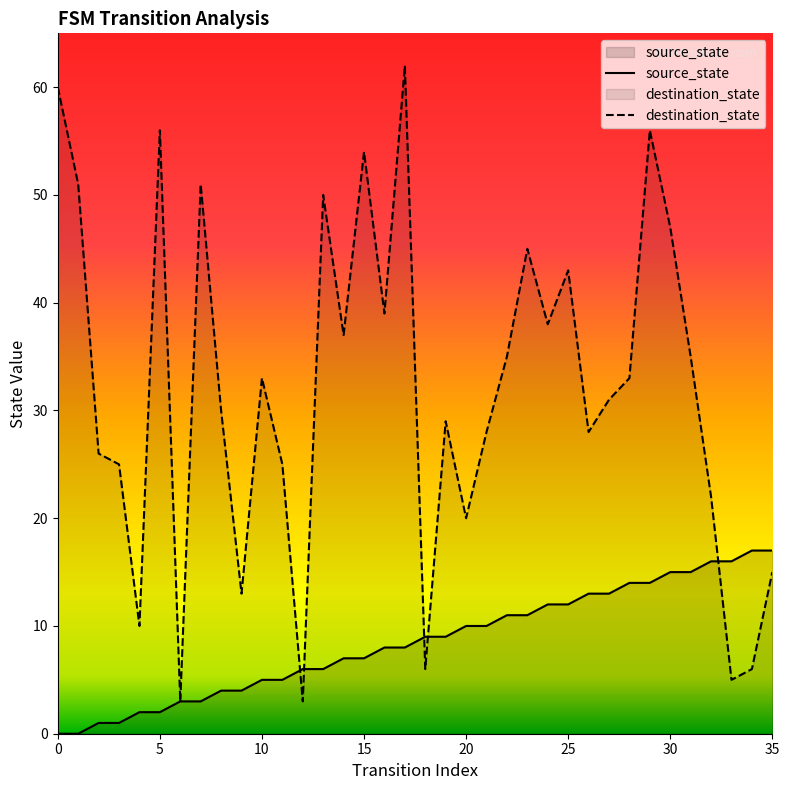

True or false: source_state and destination_state cross at least once.

True